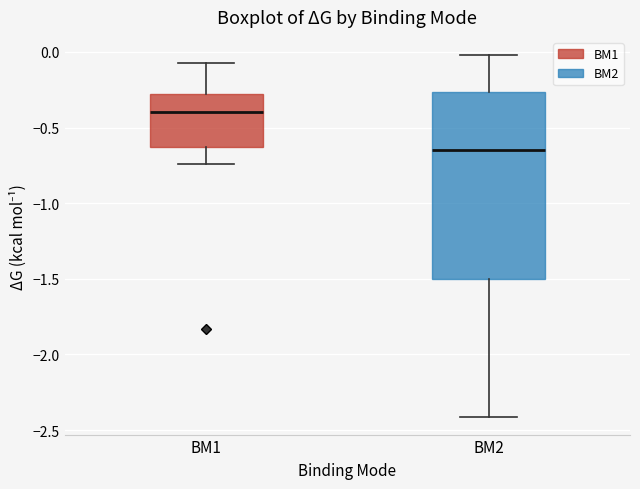

Reading left to right, transcribe this box plot: for each box, give where its median line is, the range the box spans, and where its two whiskers end, as read against the y-axis. The values are not printed on the chart, so give them approximately, as read against the axis.

BM1: median -0.40, box -0.65 to -0.30, whiskers -0.75 to -0.05
BM2: median -0.65, box -1.50 to -0.25, whiskers -2.40 to 0.00